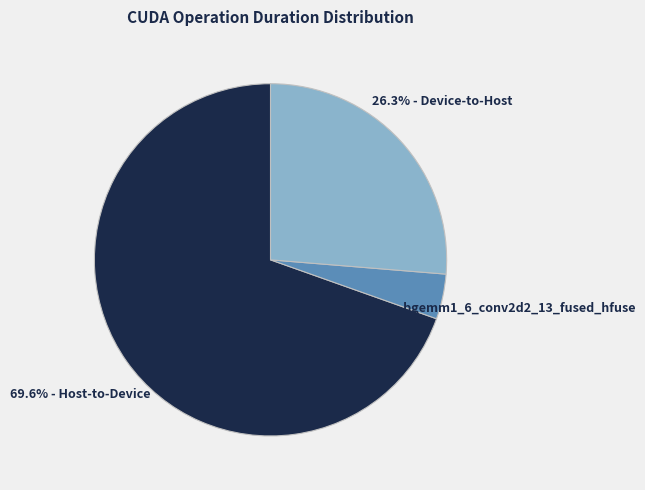

Does any single category account for the majority?

Yes